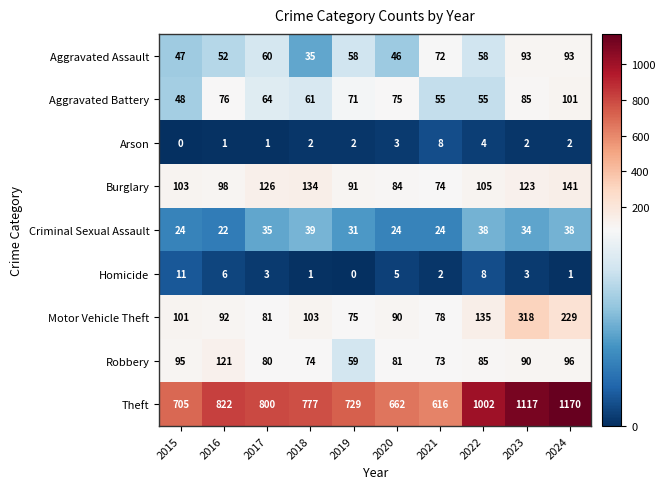

What value does the Homicide series have at 2017?

3